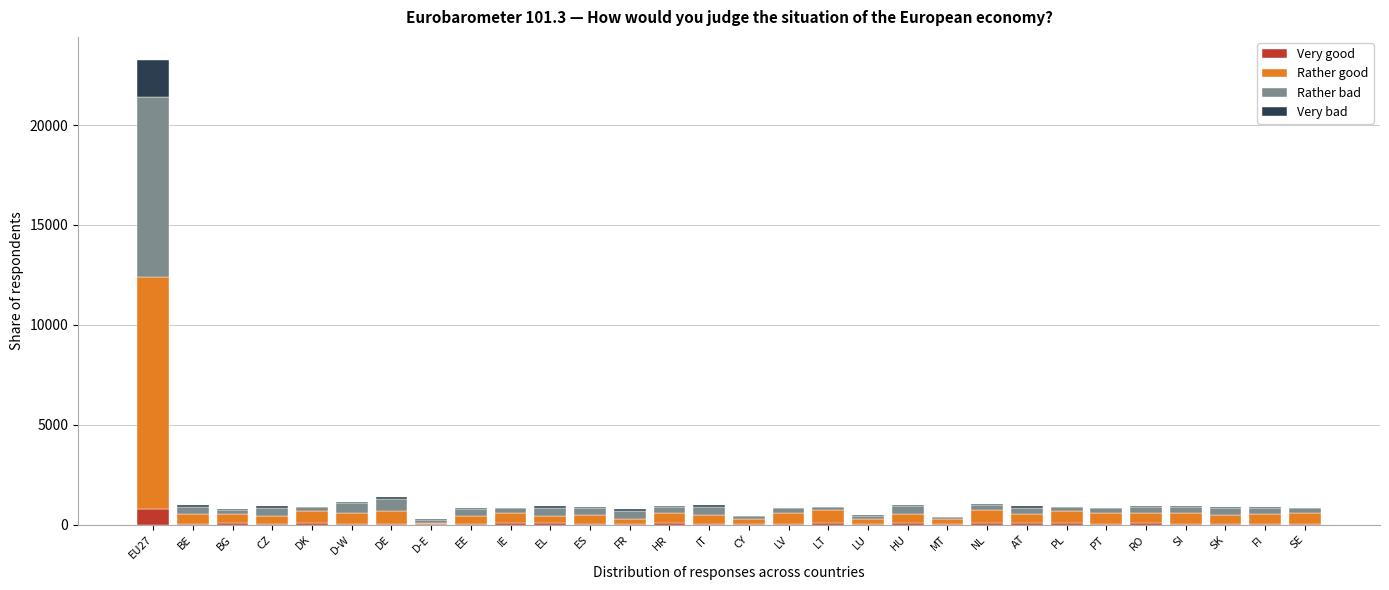

At which category is the sum across all series the highest?

EU27